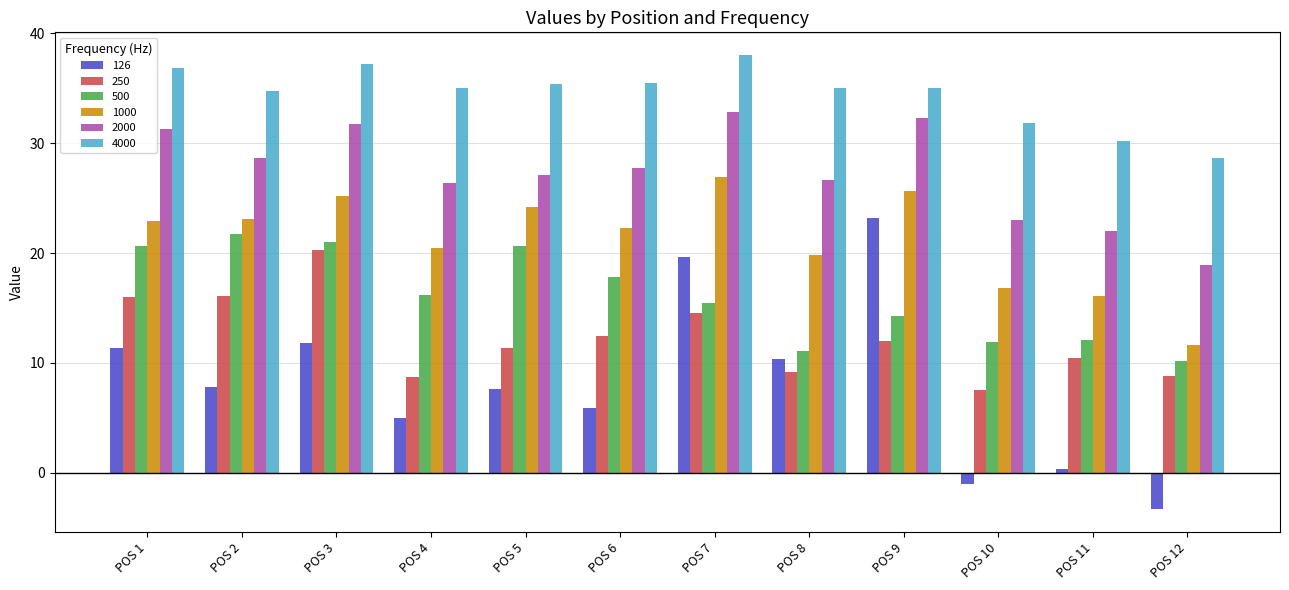

What value does the 126 series have at POS 3?

11.8